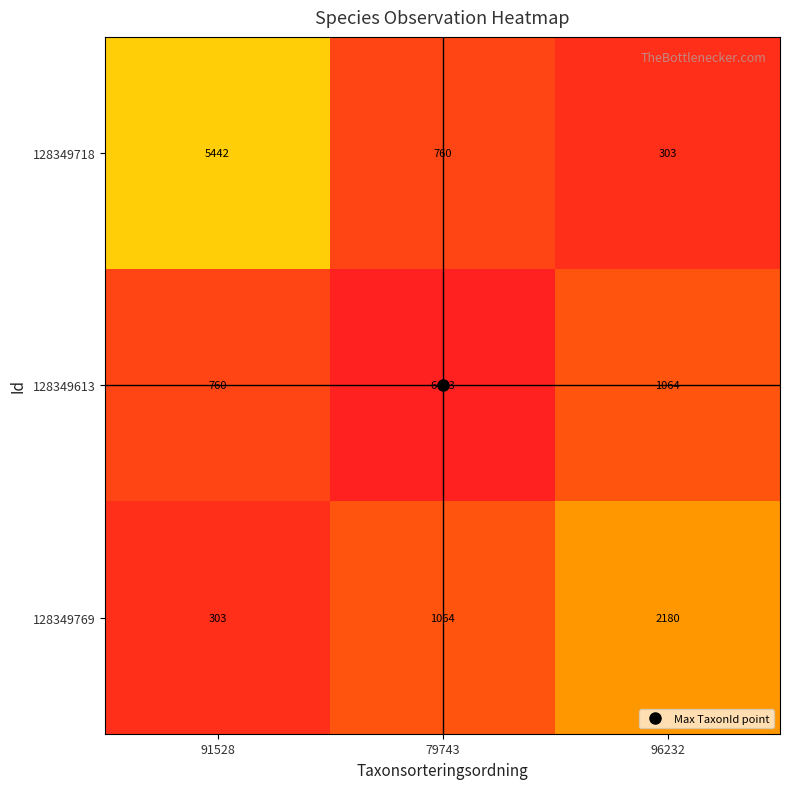

What is the average value of the 128349718 series?

2168